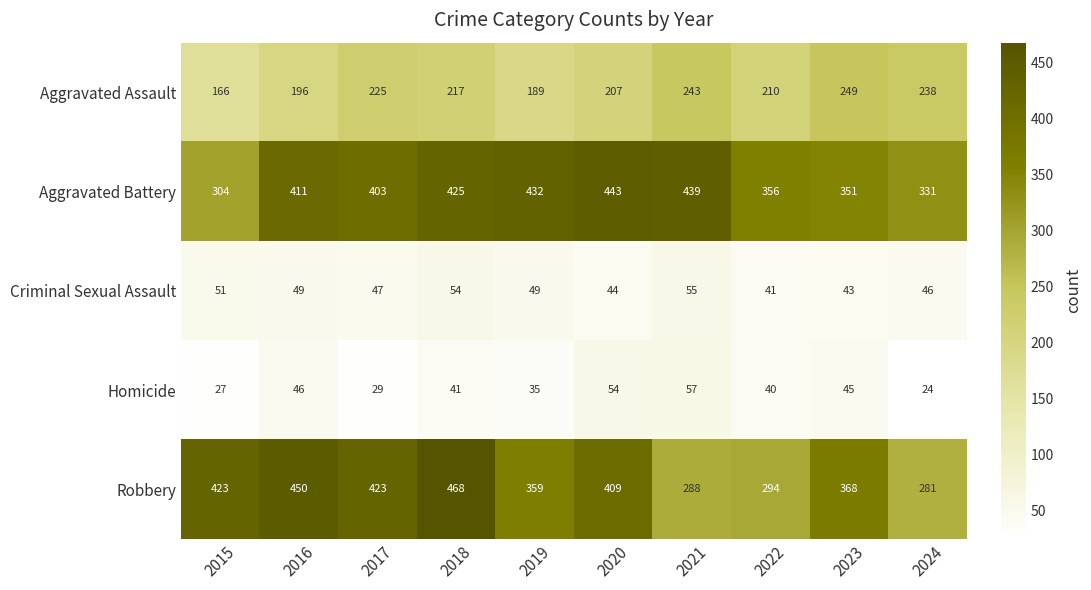

Which series has the largest range (max minus min)?

Robbery